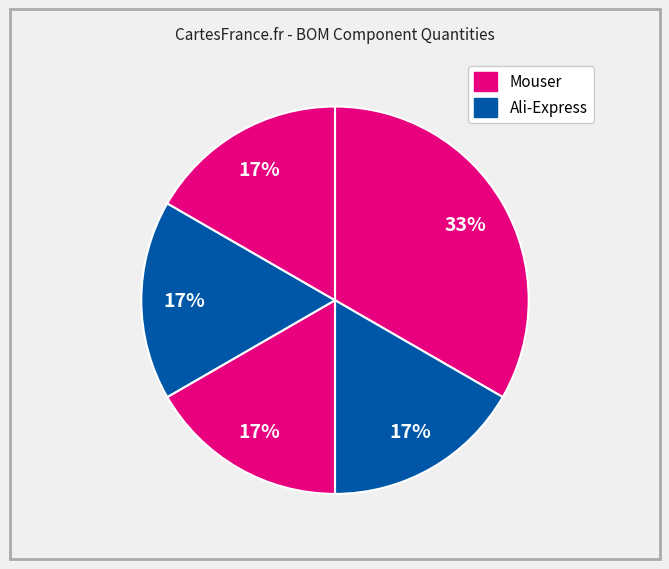

How many slices are in this pie chart?

5